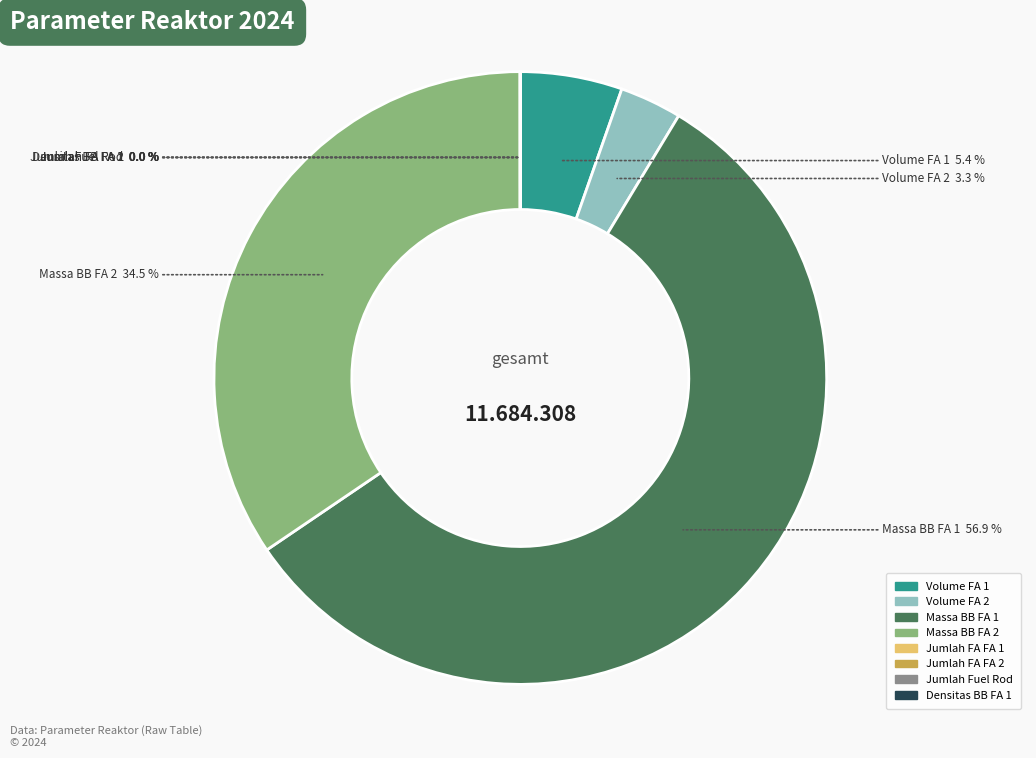

Is there a majority slice in this chart?

Yes